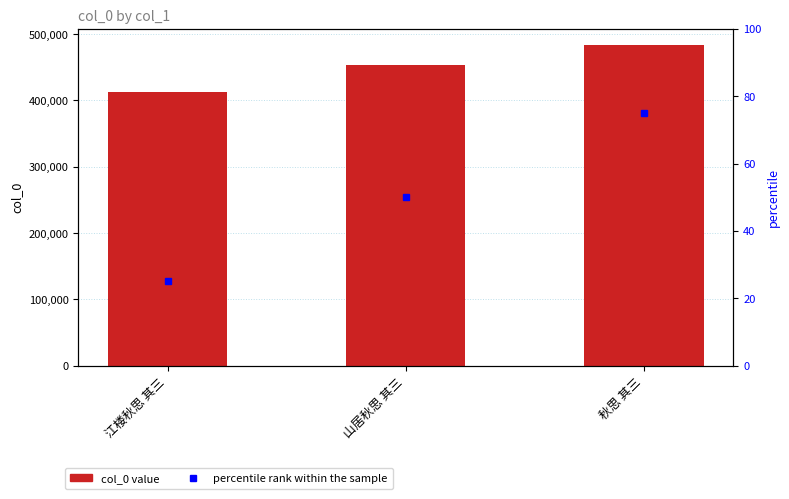

What position from the right is 江楼秋思 其三?

3